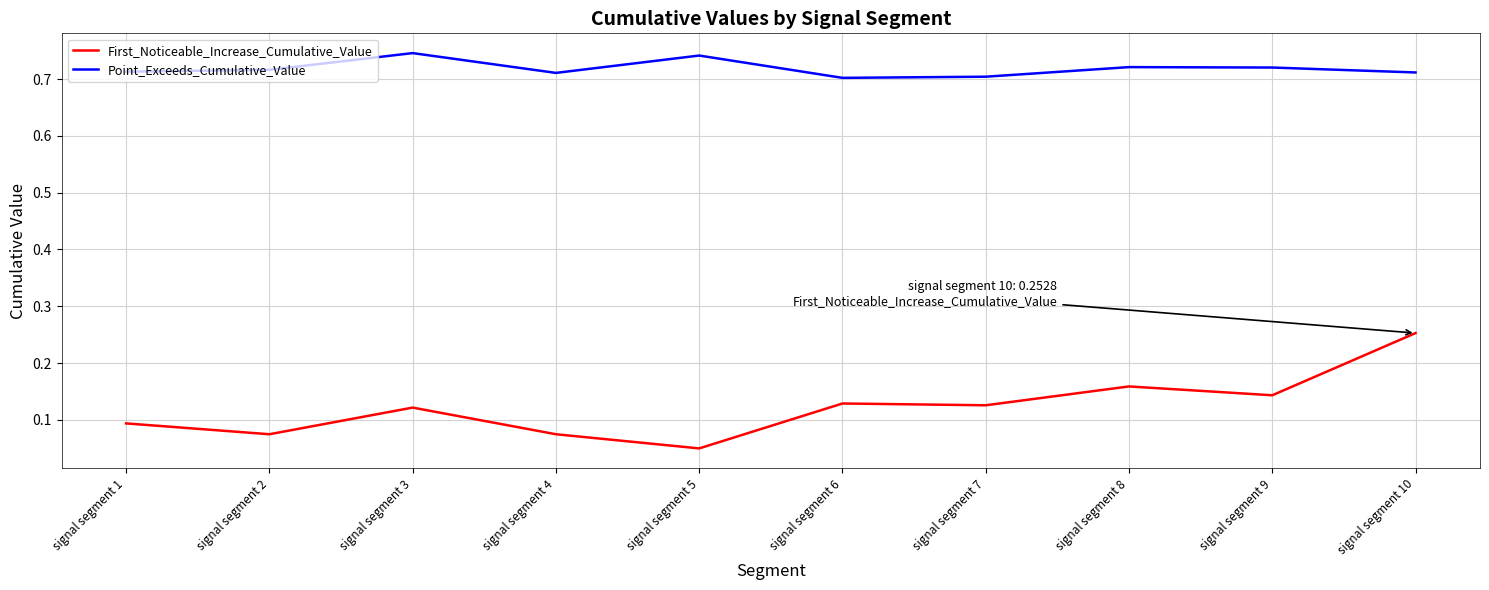

How many categories are shown in the chart?

10